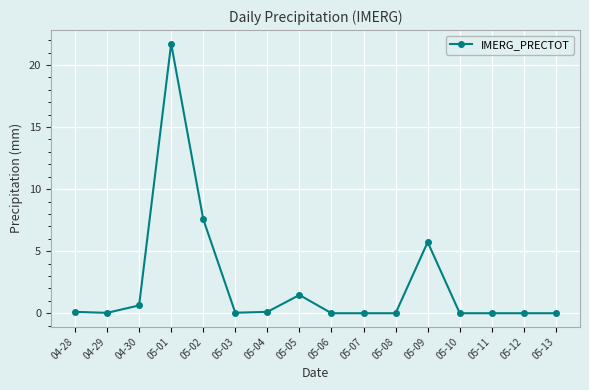

True or false: the data has more than 1 interior local peaks.

True